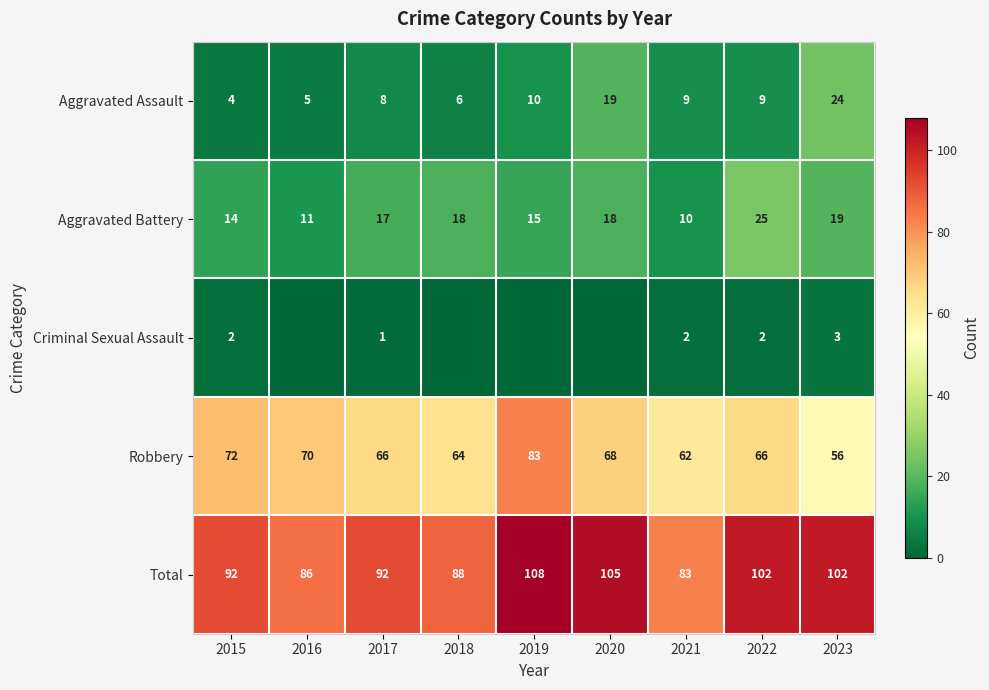

What is the difference between the highest and lowest values at 2021?

81